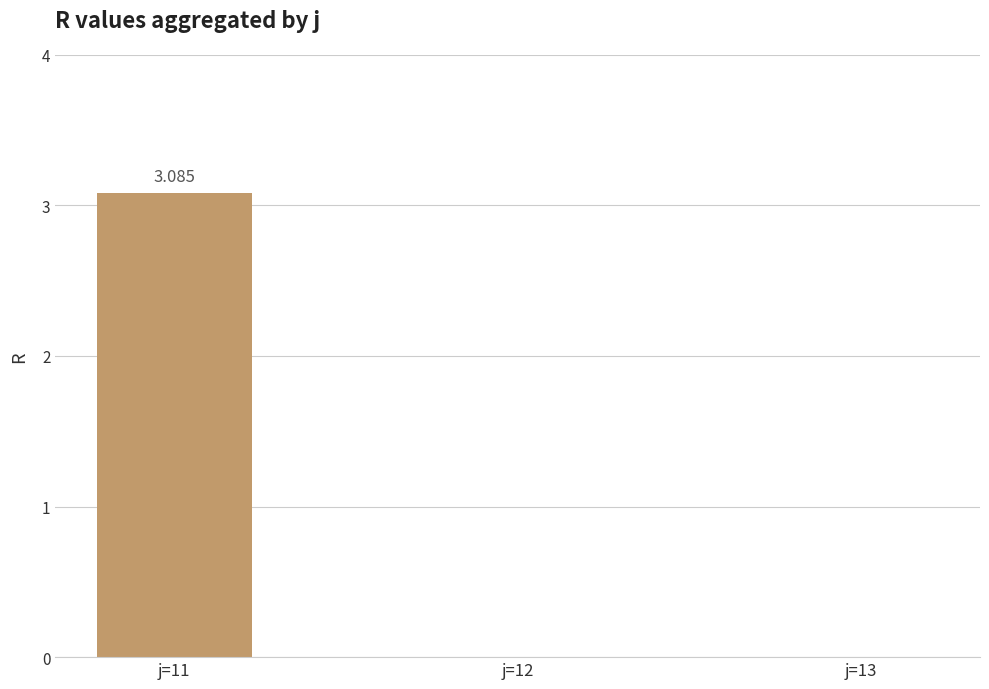

The chart shows a value of 0.0 at j=12. True or false?

True